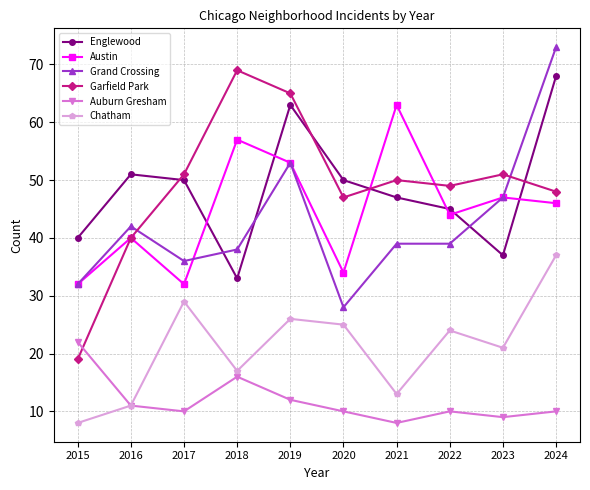

Is it true that Chatham equals 27 at 2018?

False